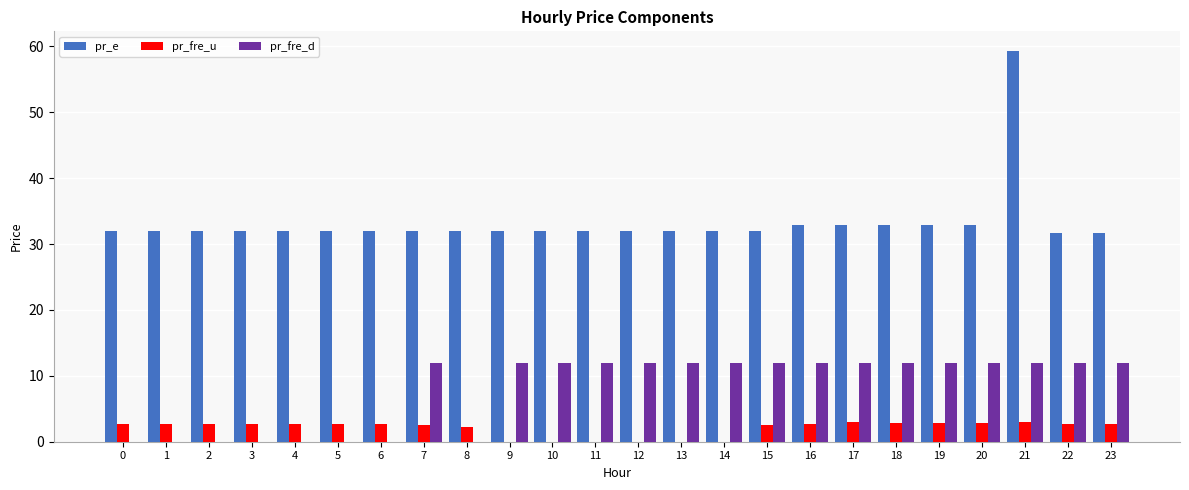

Which series has the largest total across all categories?

pr_e